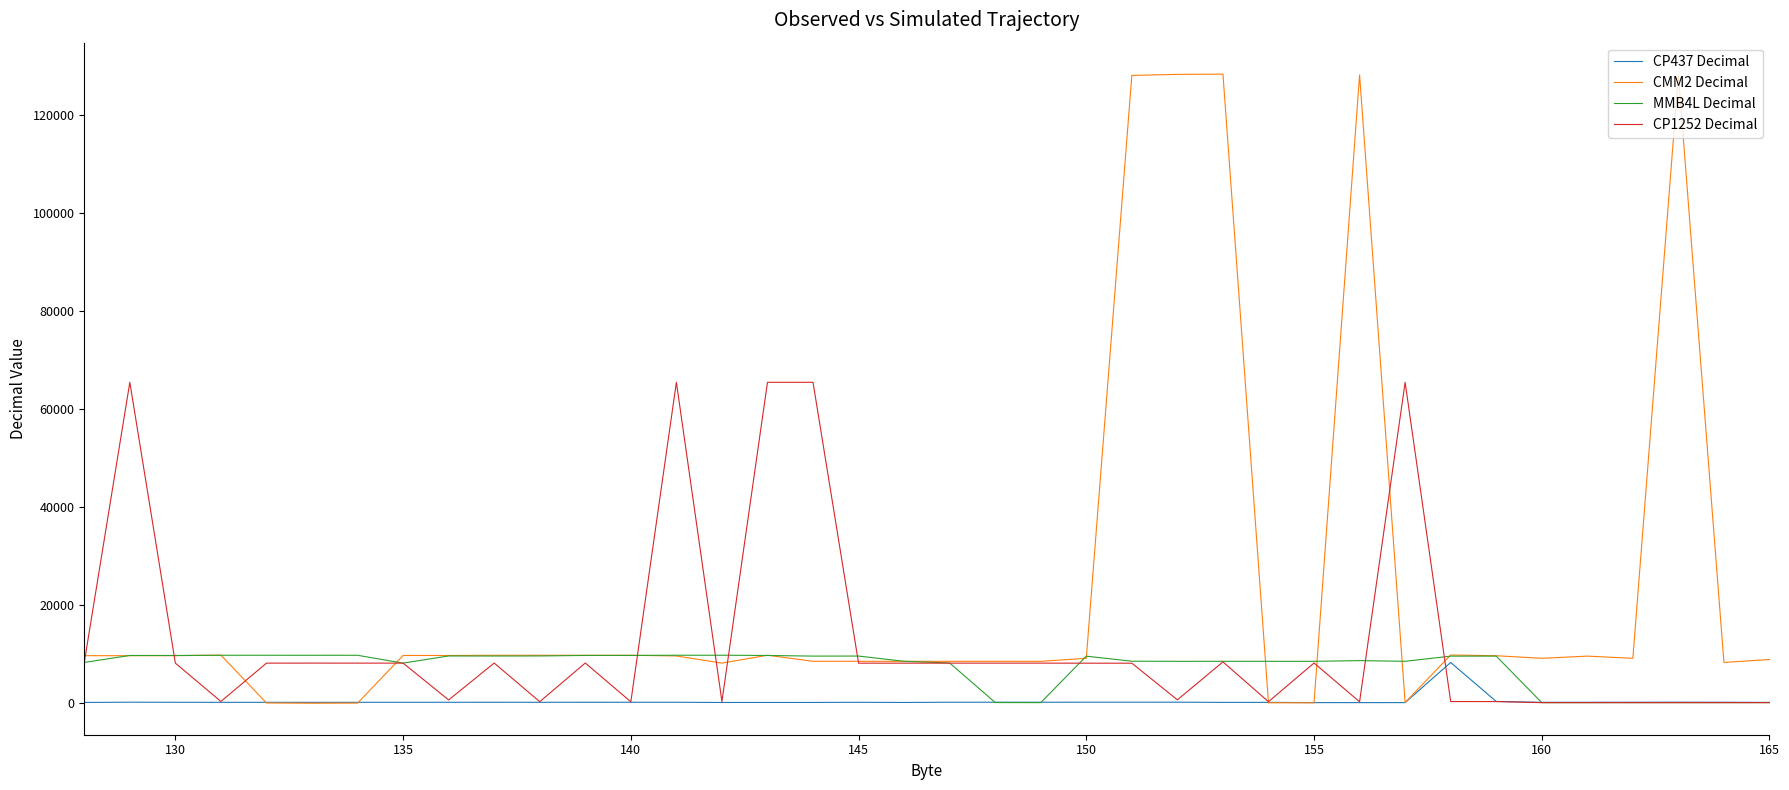

What is the greatest value displayed?

128427